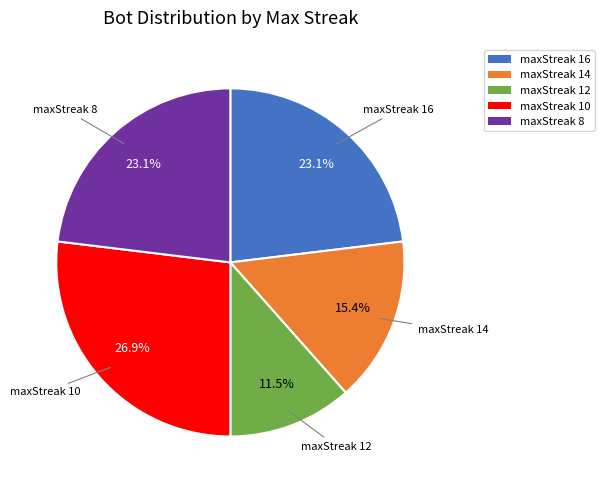

True or false: maxStreak 12 accounts for 34% of the total.

False